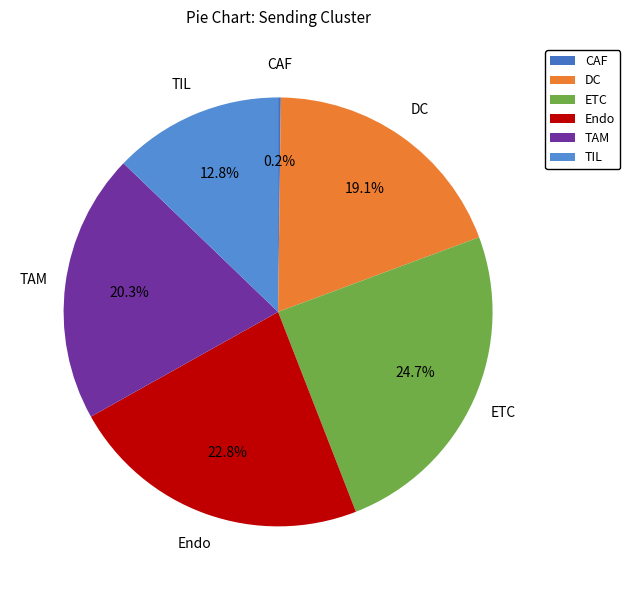

Which has a higher value, ETC or Endo?

ETC